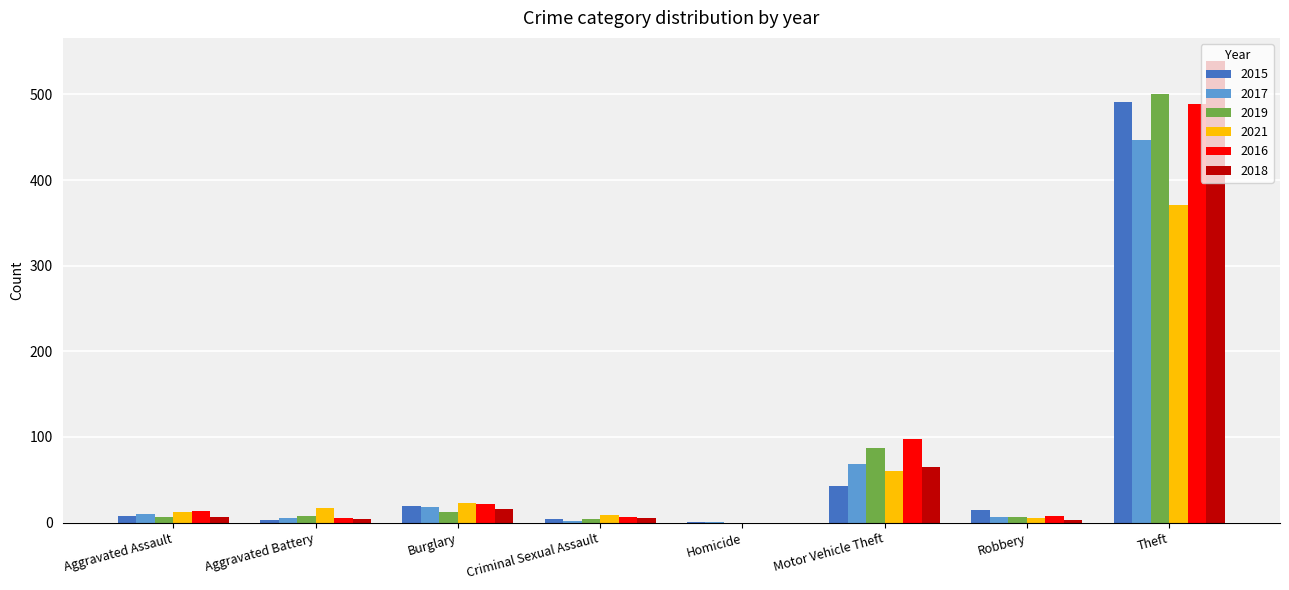

Is it true that 2021 equals 12 at Aggravated Assault?

True